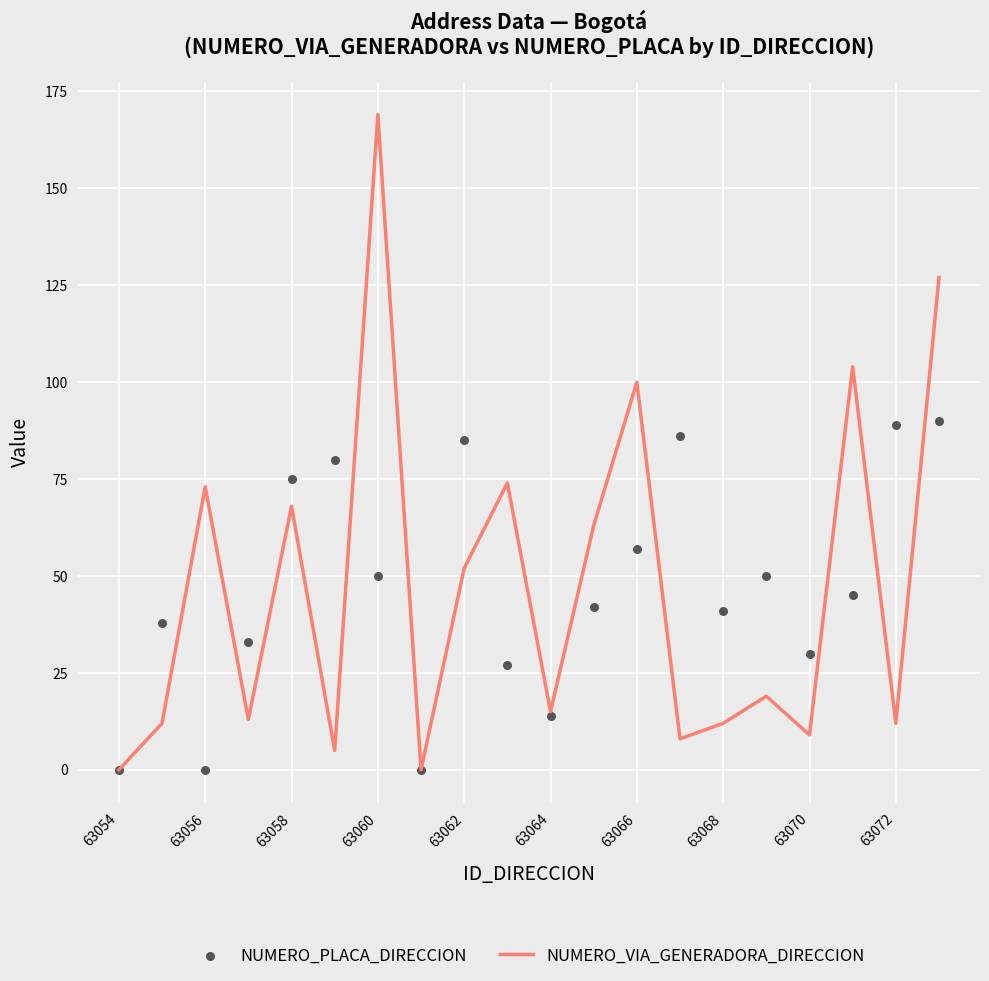

Is it true that NUMERO_VIA_GENERADORA_DIRECCION equals 73 at 63056?

True